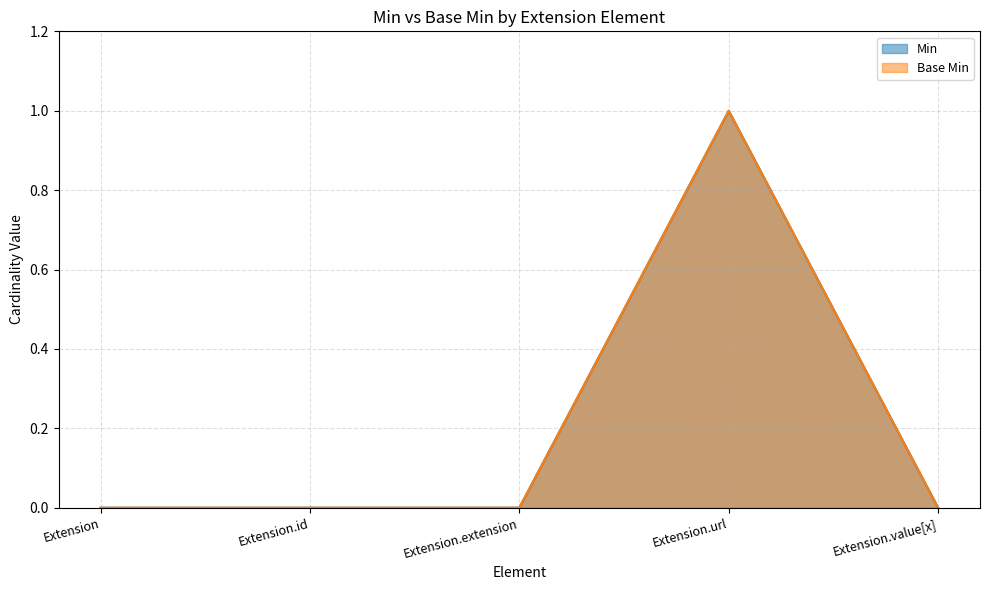

Reading right to left, list all the values displayed in this chart.

Min: 0	1	0	0	0
Base Min: 0	1	0	0	0